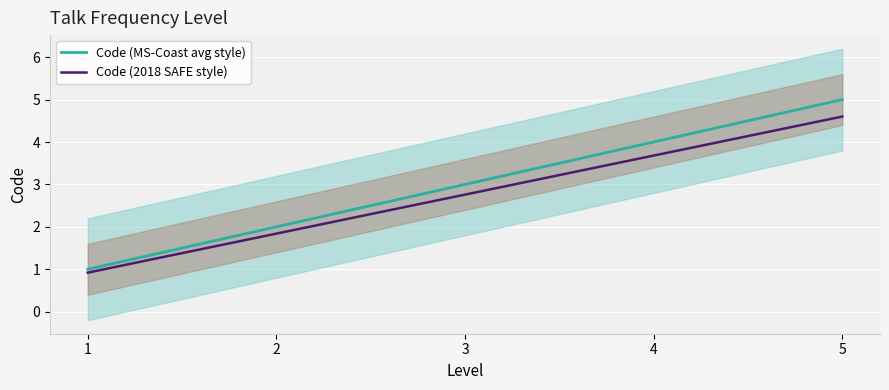

List the labels in order of Code (MS-Coast avg style) value, smallest first.

1, 2, 3, 4, 5